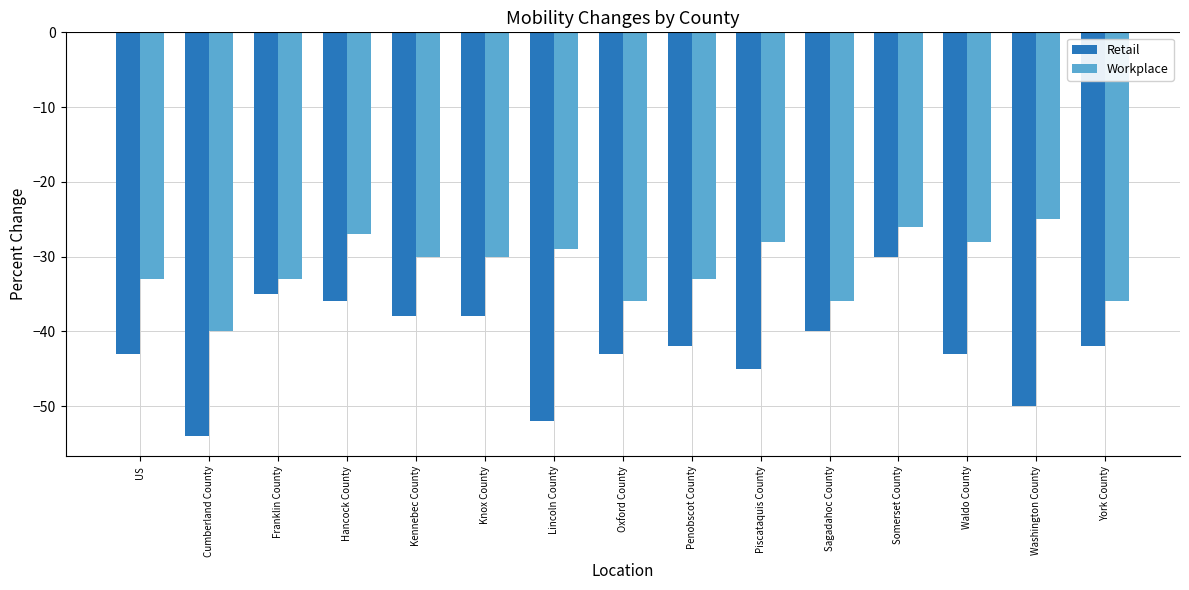

List the series in order of their peak value, highest first.

Workplace, Retail